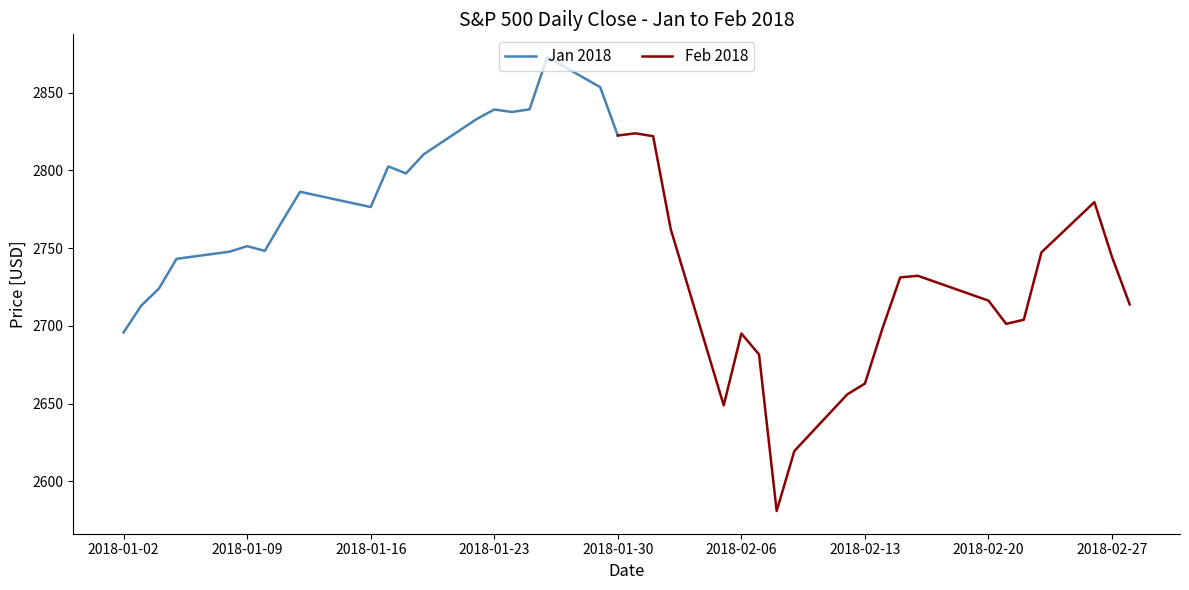

What position from the left is 2018-02-15?

32